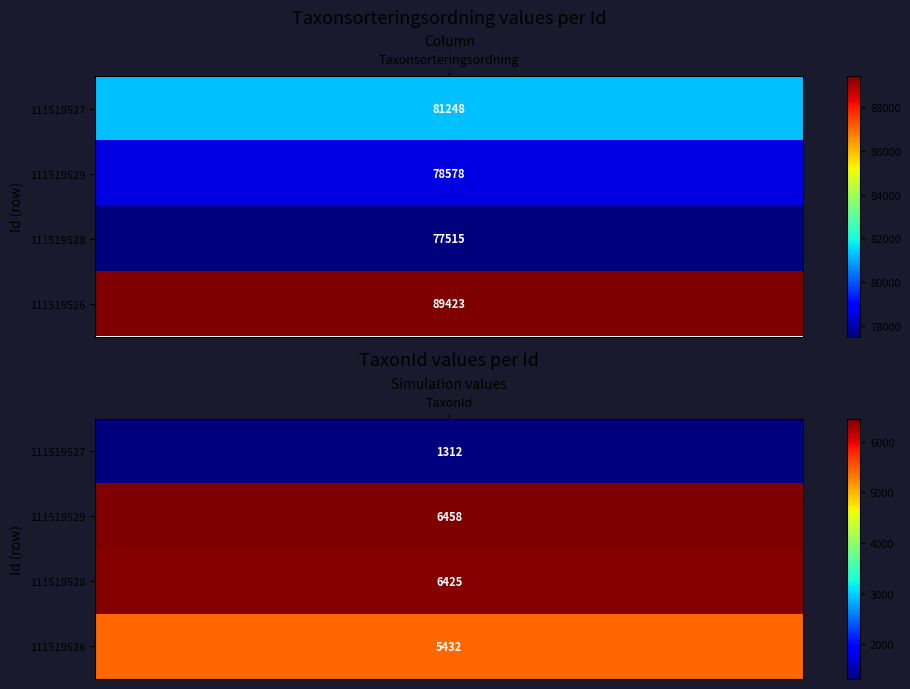

Reading right to left, extract all data points from this chart.

111519527: 1=1312	0=81248
111519529: 1=6458	0=78578
111519528: 1=6425	0=77515
111519526: 1=5432	0=89423